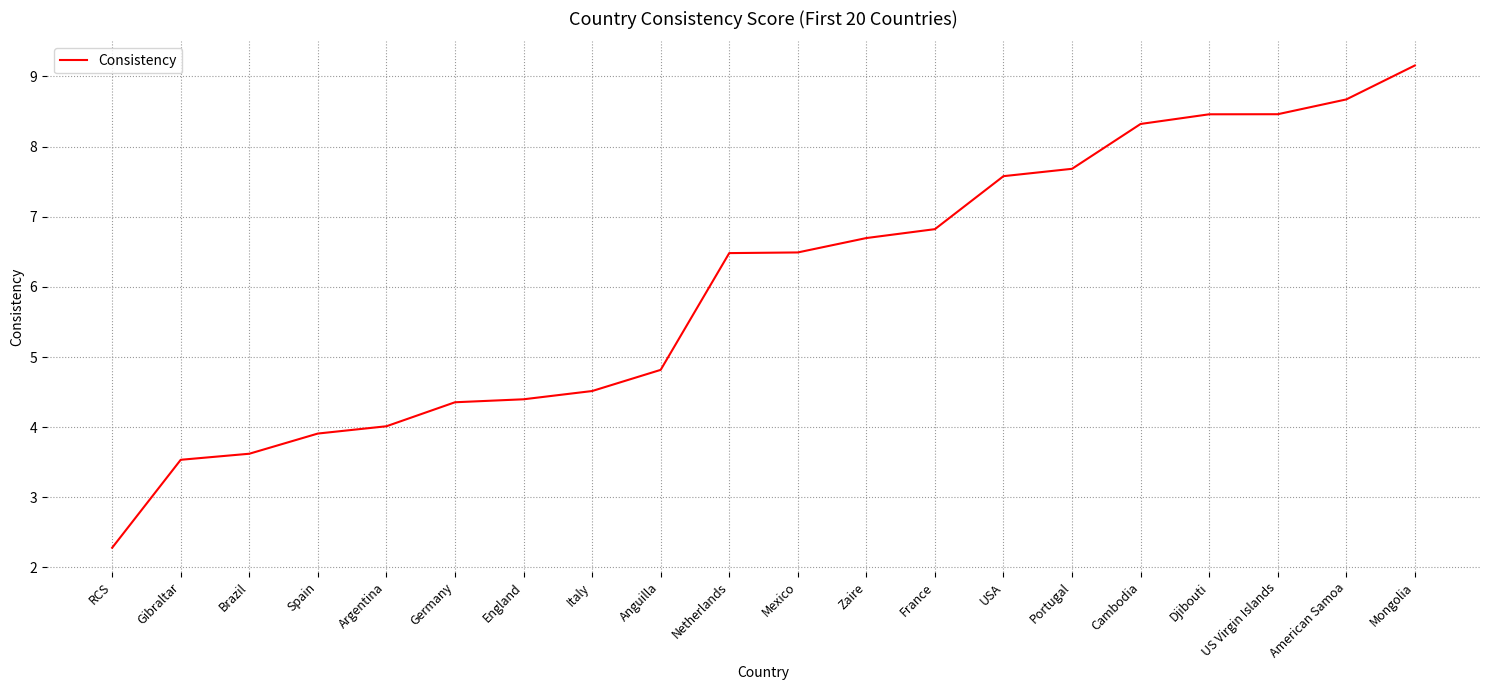

The chart shows a value of 7.4 at England. True or false?

False